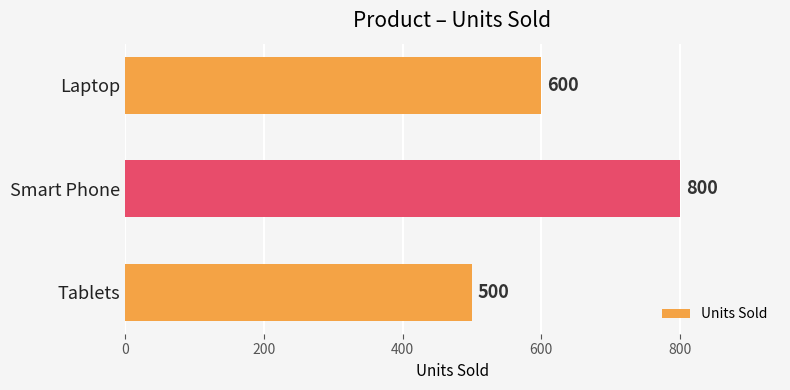

Count the number of categories in the chart.

3